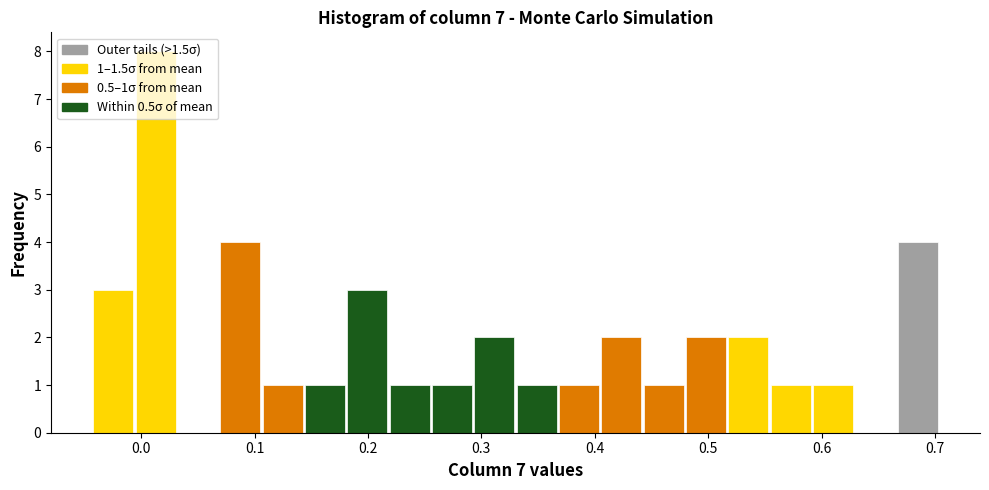

Read against the x-axis, roughly where is the centre of the tallest bar?

0.01